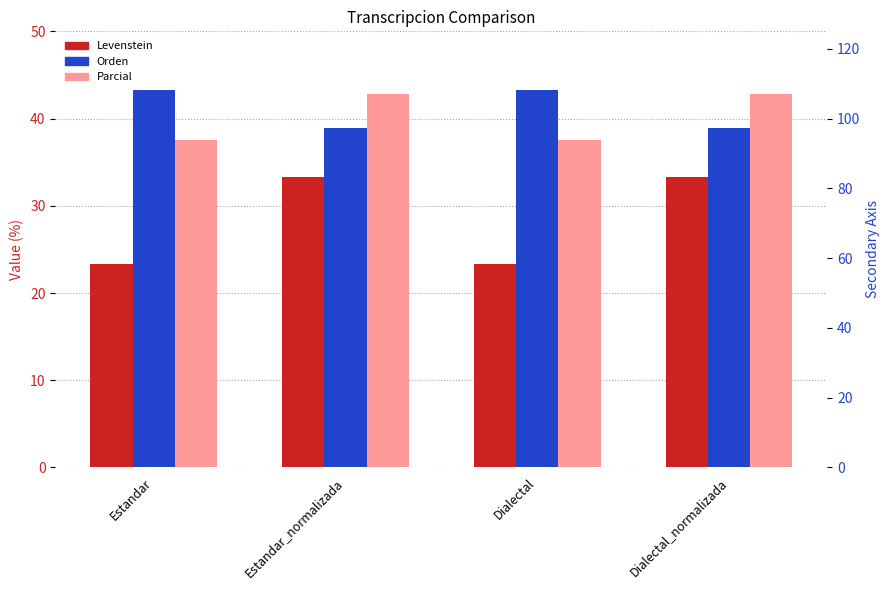

What is the approximate value of Orden at Estandar?

43.2